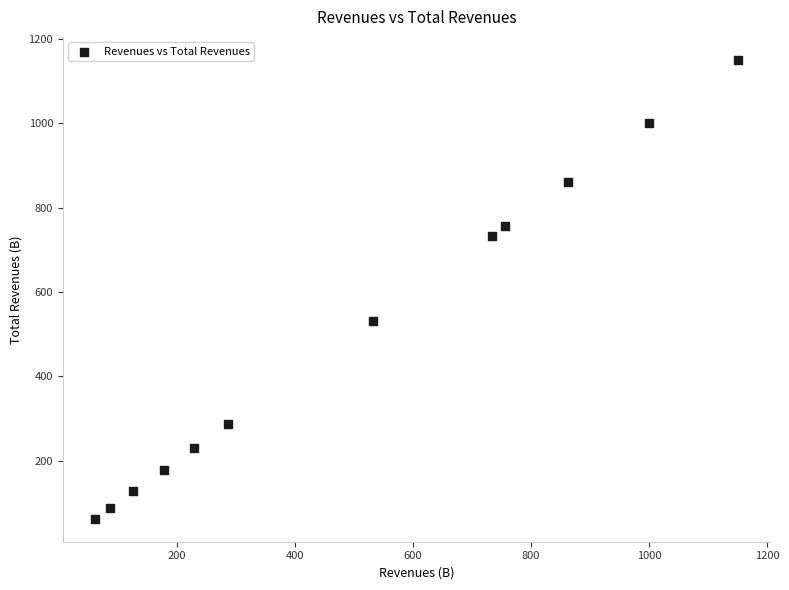

What Y value in the scatter plot is closest to 606?

532.0